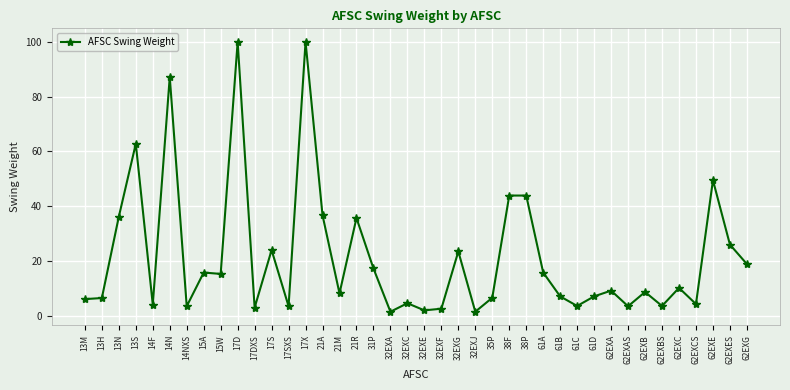

True or false: the data has more than 1 interior local peaks.

True